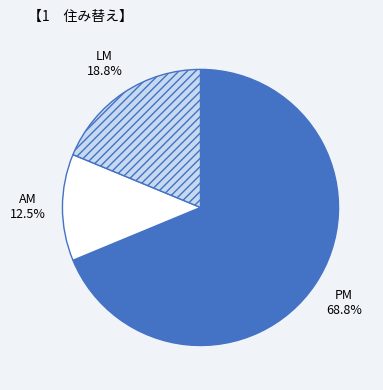

Rank the categories by value from lowest to highest.

AM, LM, PM